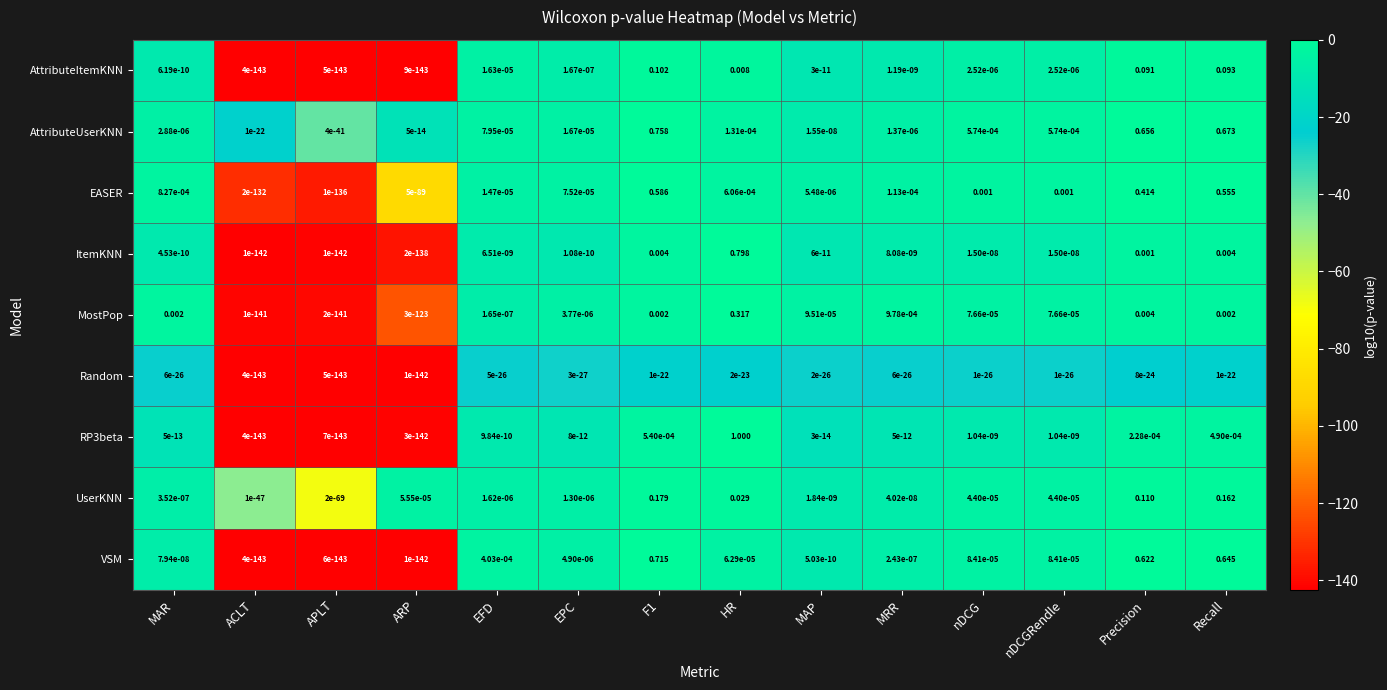

Which series has the largest total across all categories?

AttributeUserKNN